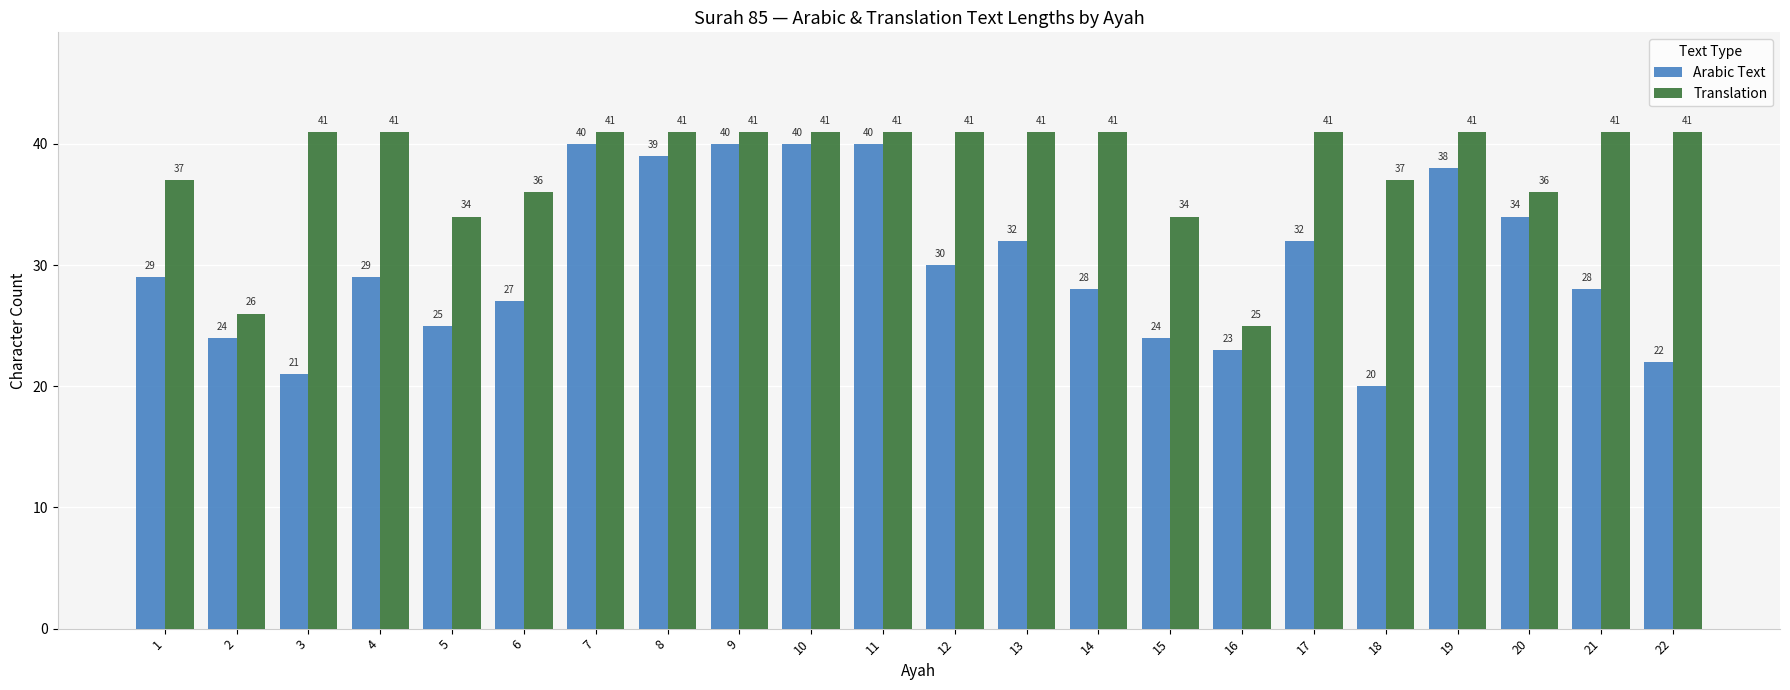

Between 3 and 8, which series saw the biggest shift?

Arabic Text